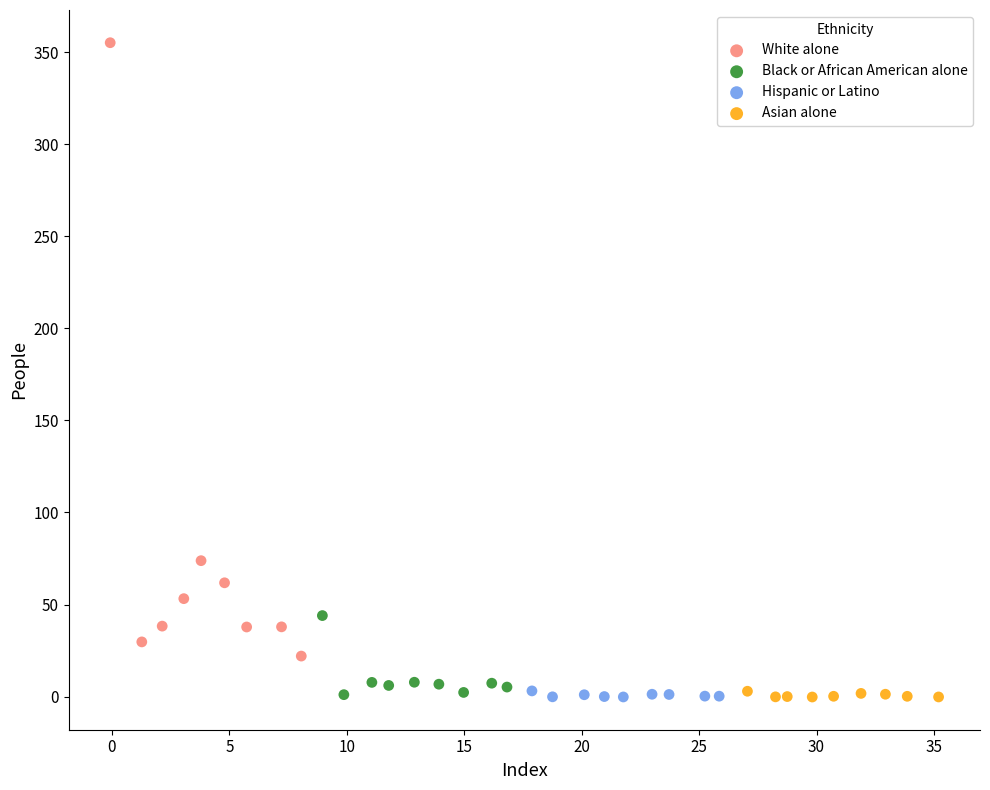

Which series has the largest Y range (max minus min)?

White alone